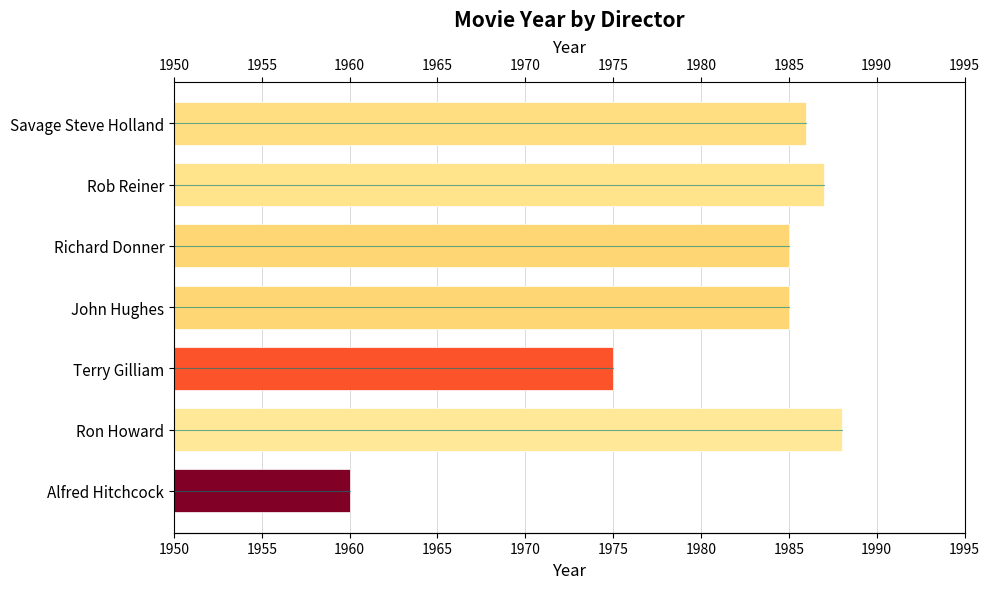

The chart shows a value of 878 at Ron Howard. True or false?

False